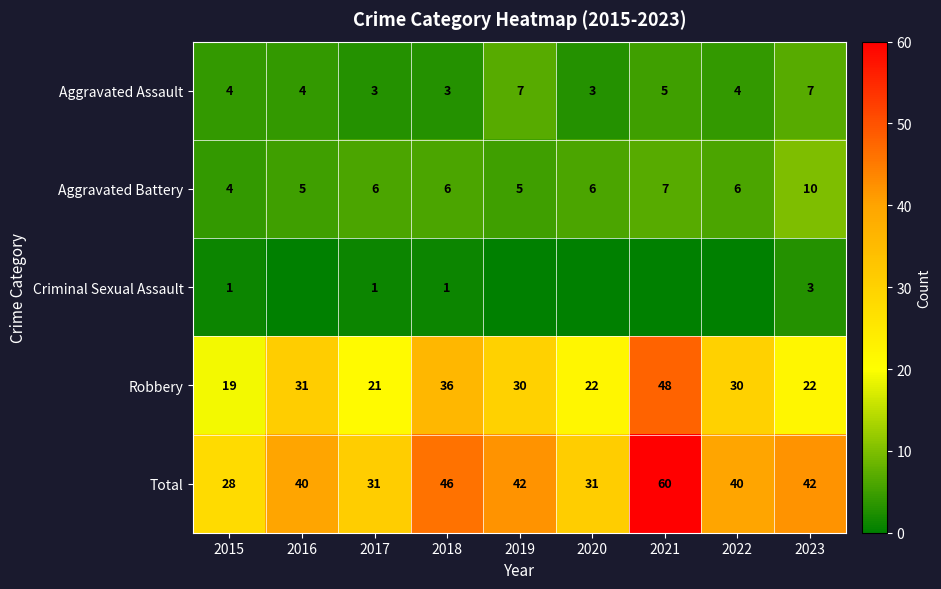

What is the difference between the second highest and second lowest values in the Robbery series?

15